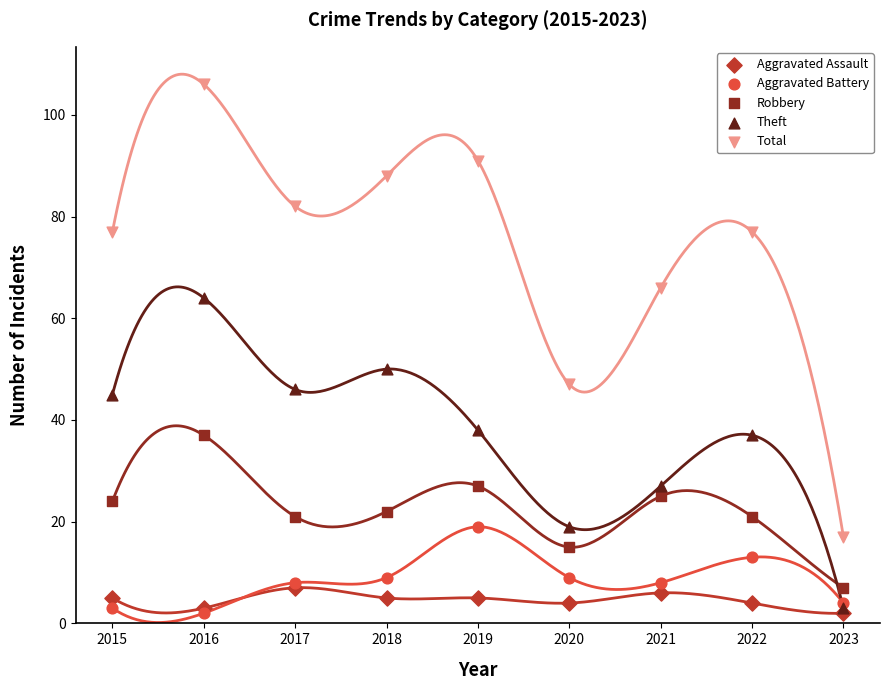

In the Total series, what Y value is closest to 61?

66